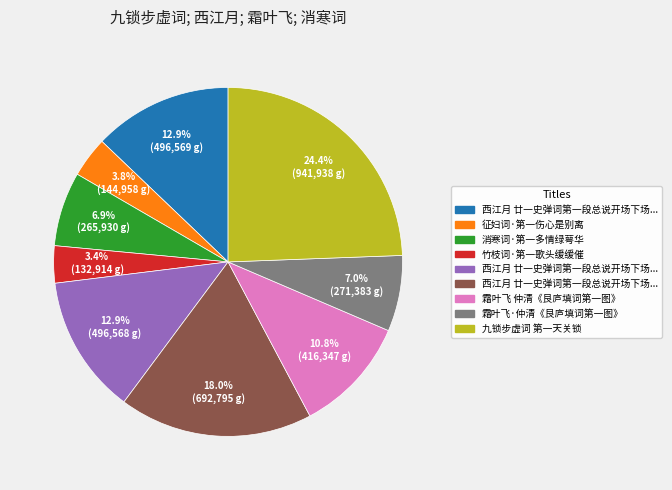

To the nearest percent, what is the difference between the largest and smallest slice percentages?

21%